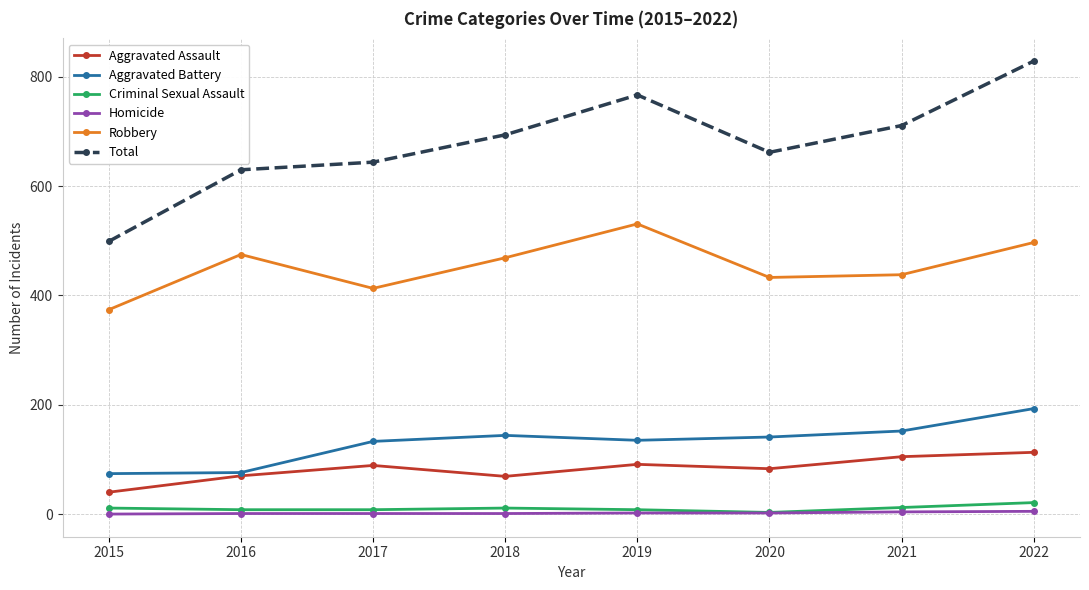

What is the value of the Homicide point at the 2nd from the left?

1